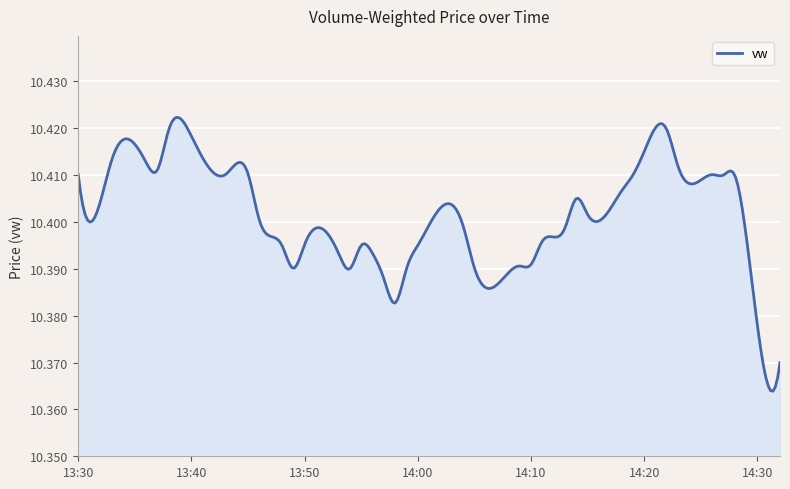

Does the chart display data point markers on the line(s)?

No